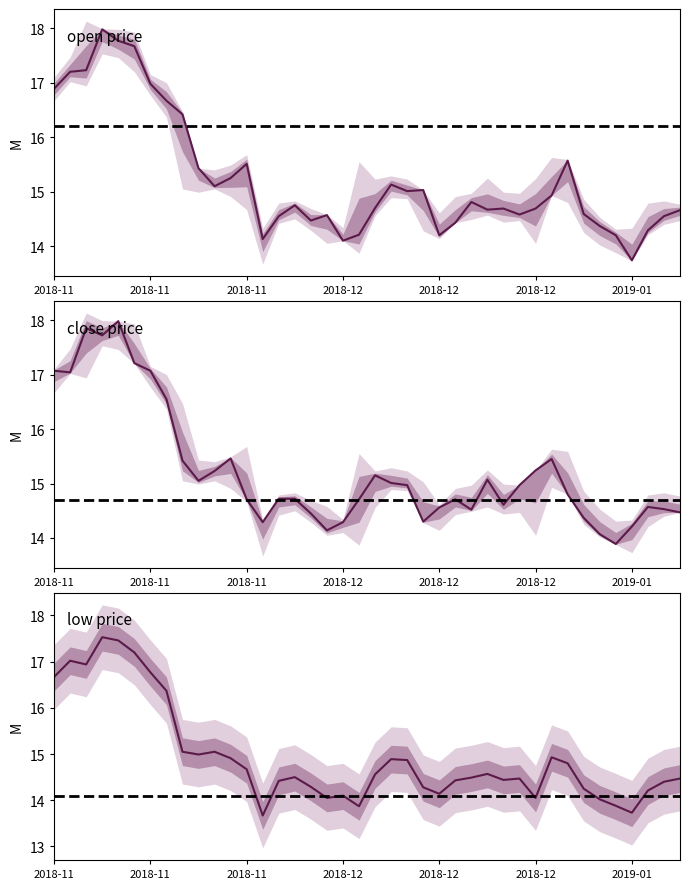

True or false: close has a value of 14.7 at 25.

True